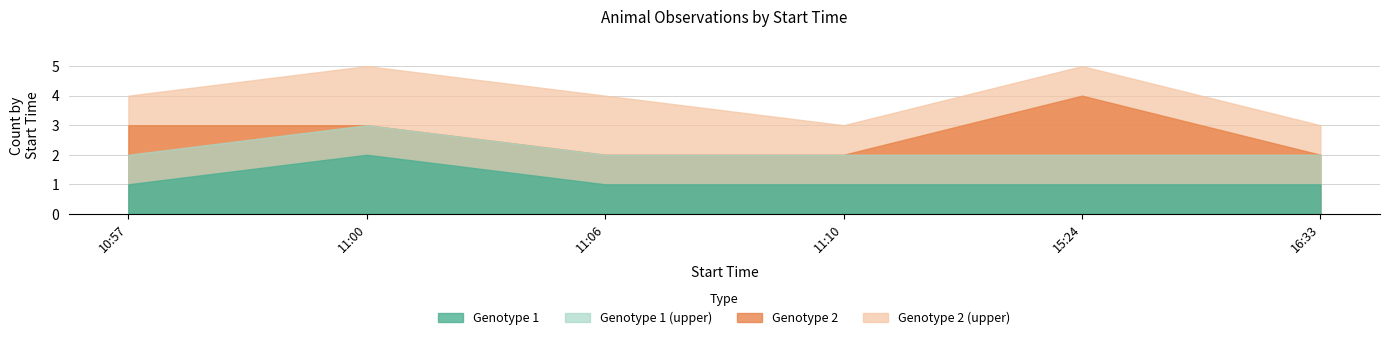

What position from the left is 16:33?

6